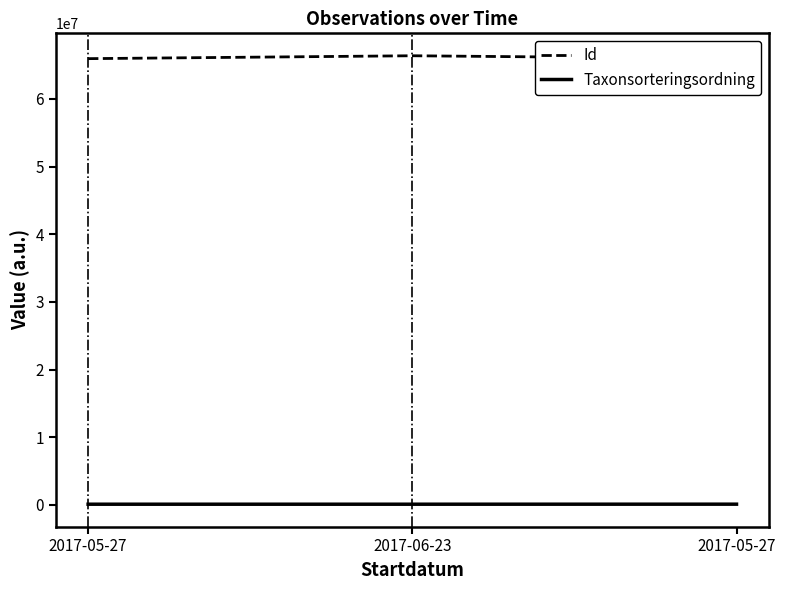

How many data points in Id are less than 65950886?

1